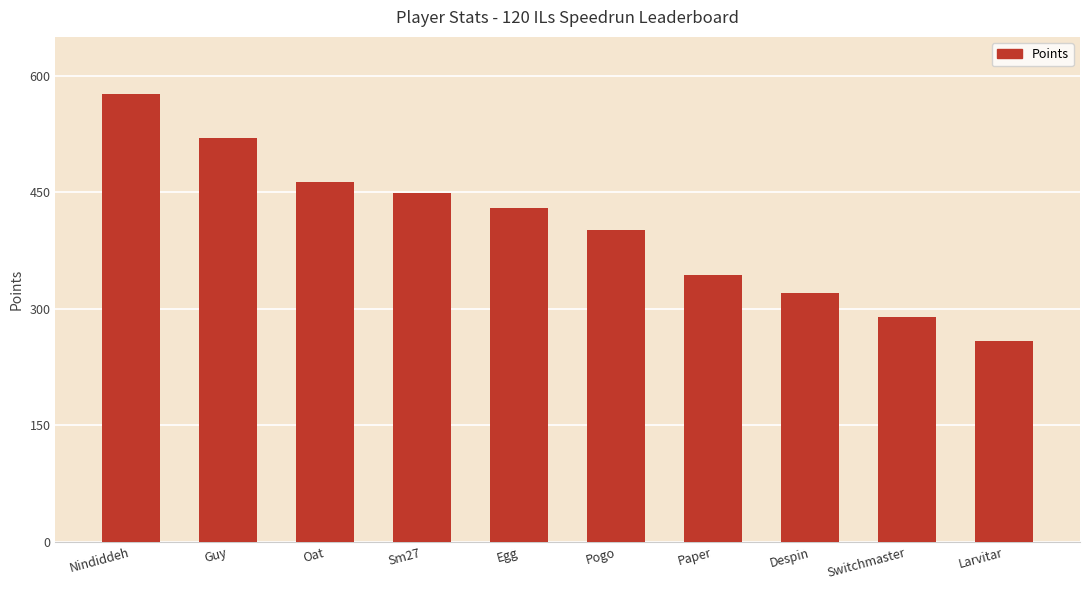

Reading right to left, transcribe all the data shown in this chart.

259	290	320	344	402	430	449	463	520	577